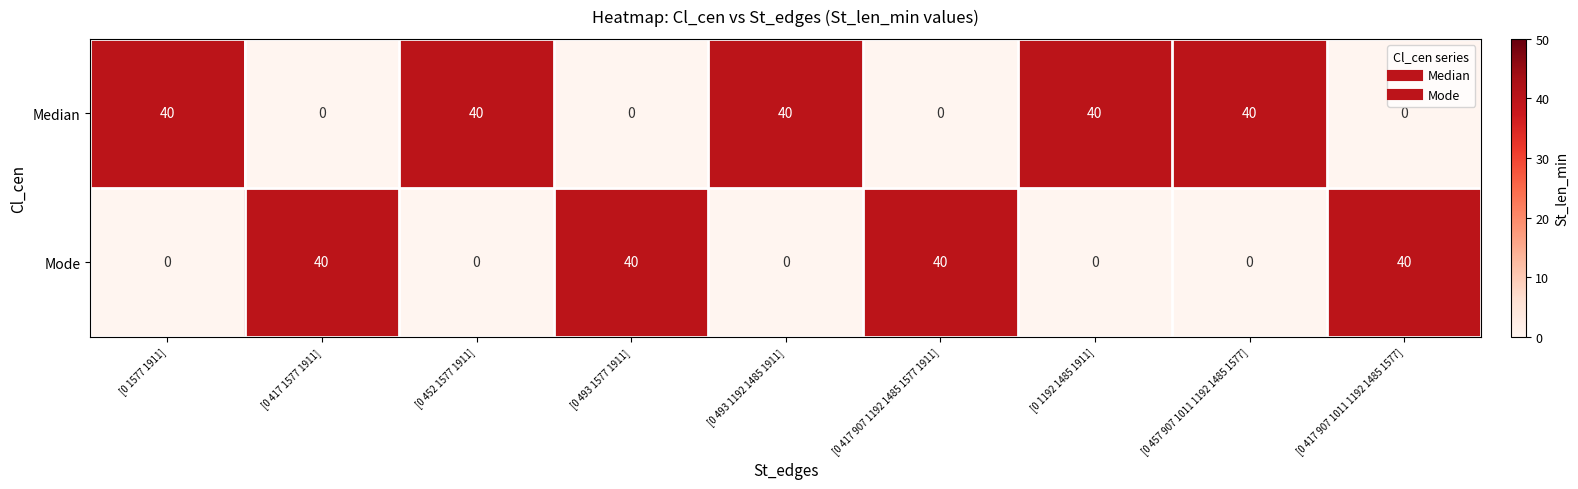

What is the sum of all Median values?

200